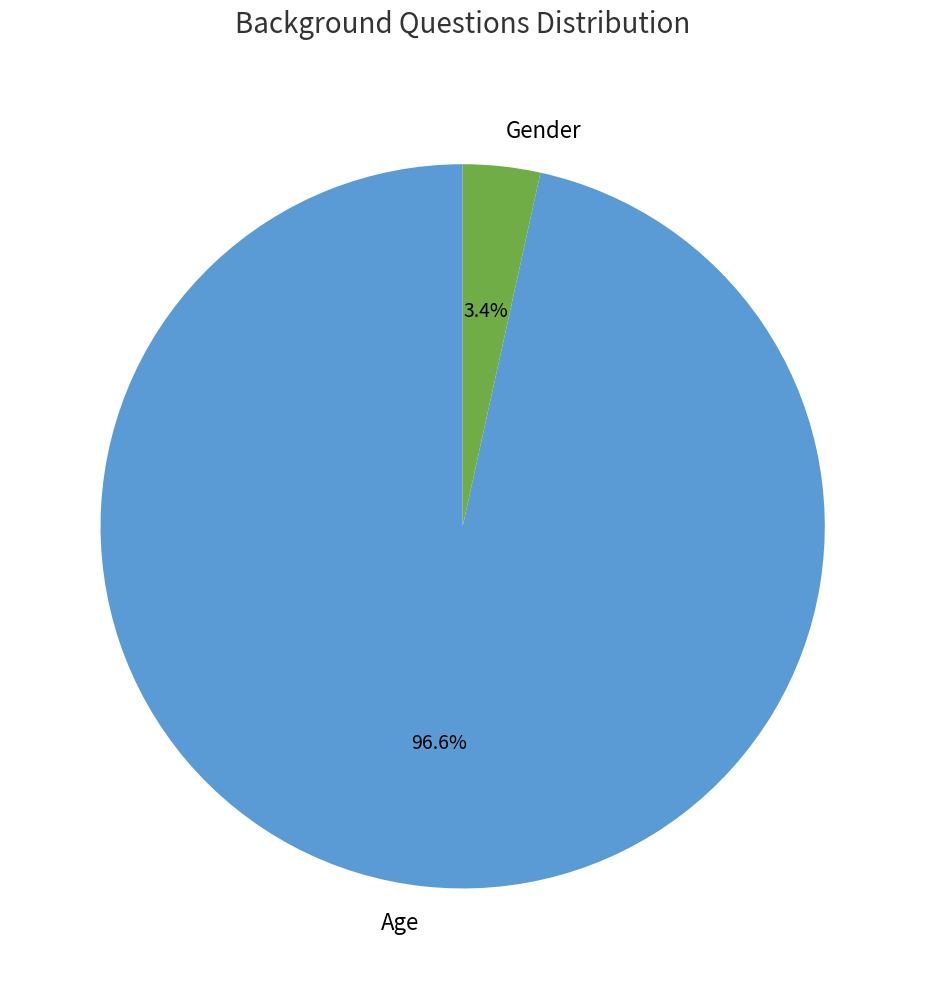

What percentage do Age and Gender together represent?

100.0%